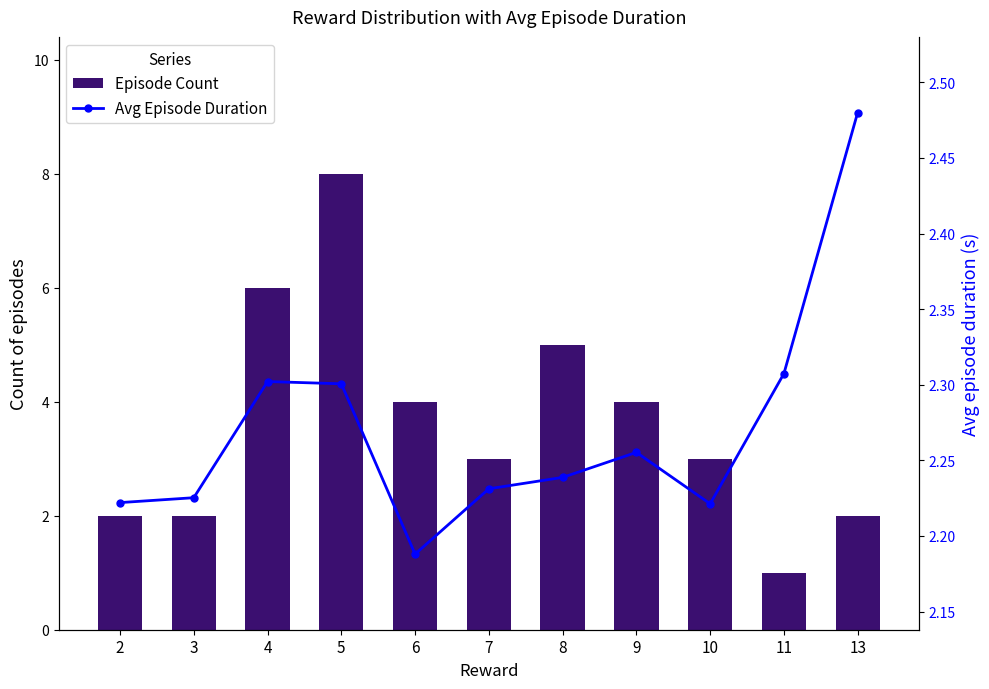

What is the difference between the maximum and second lowest values in the Avg Episode Duration series?

0.3